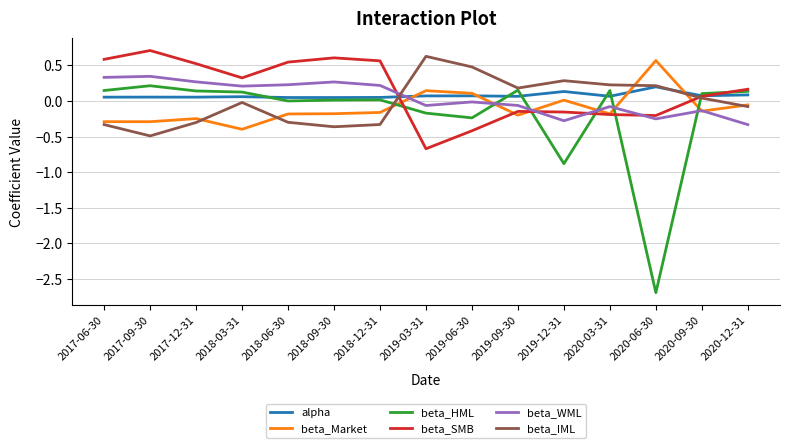

Which series has the widest spread of values?

beta_HML